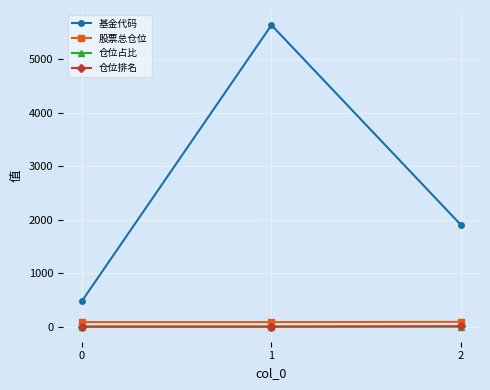

What are all the series names shown in the legend?

基金代码, 股票总仓位, 仓位占比, 仓位排名